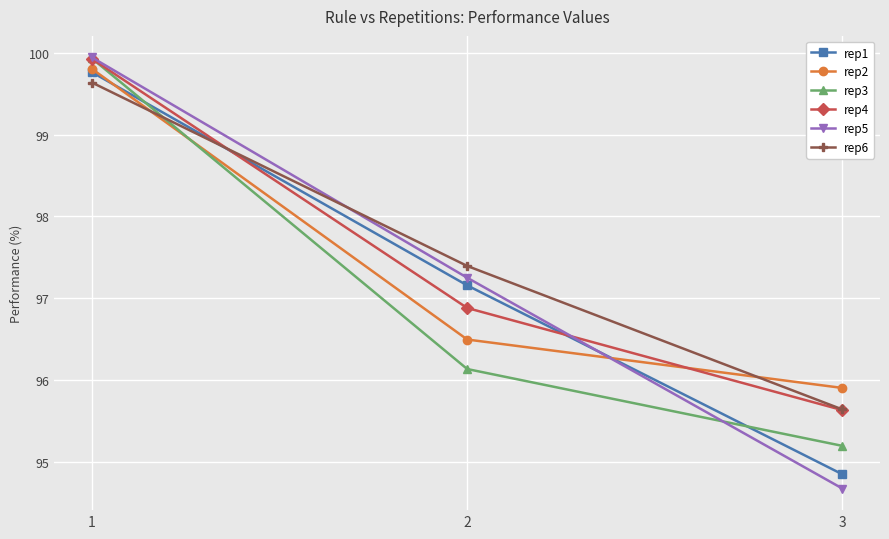

Where does the rep2 series first go above 96?

1